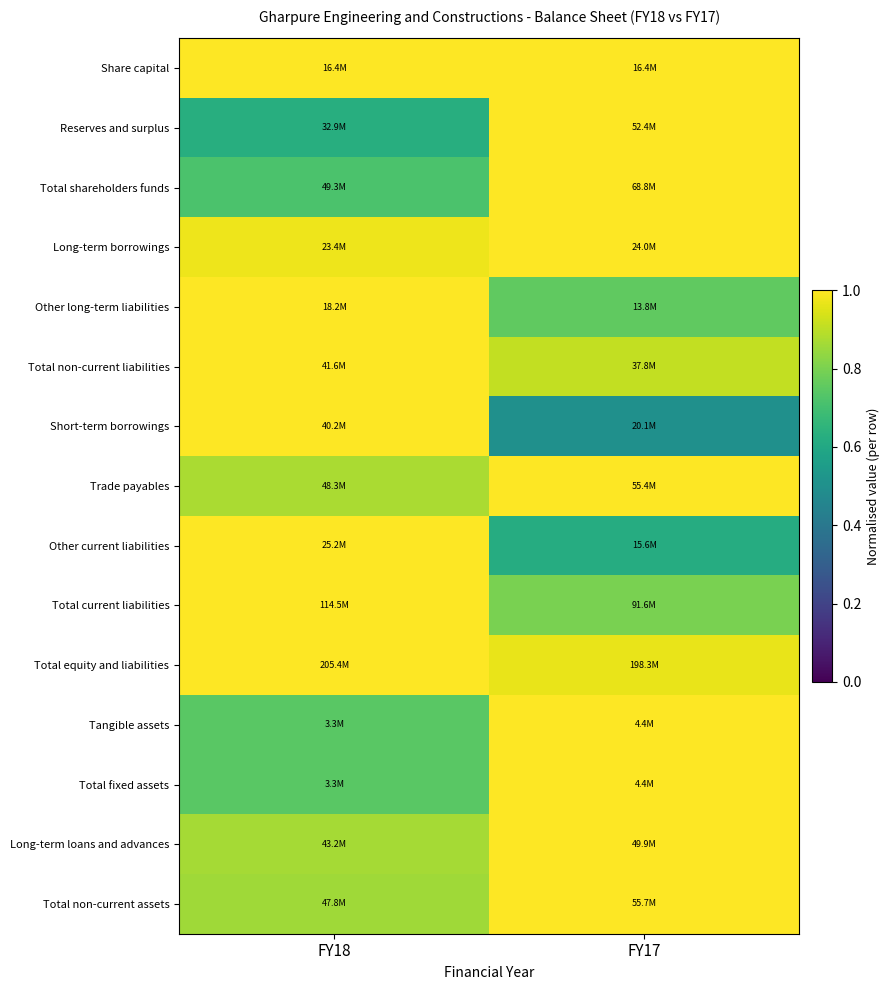

Reading left to right, what are all the values shown in this chart?

Share capital: FY18=1.0	FY17=1.0
Reserves and surplus: FY18=0.6	FY17=1.0
Total shareholders funds: FY18=0.7	FY17=1.0
Long-term borrowings: FY18=1.0	FY17=1.0
Other long-term liabilities: FY18=1.0	FY17=0.8
Total non-current liabilities: FY18=1.0	FY17=0.9
Short-term borrowings: FY18=1.0	FY17=0.5
Trade payables: FY18=0.9	FY17=1.0
Other current liabilities: FY18=1.0	FY17=0.6
Total current liabilities: FY18=1.0	FY17=0.8
Total equity and liabilities: FY18=1.0	FY17=1.0
Tangible assets: FY18=0.7	FY17=1.0
Total fixed assets: FY18=0.7	FY17=1.0
Long-term loans and advances: FY18=0.9	FY17=1.0
Total non-current assets: FY18=0.9	FY17=1.0